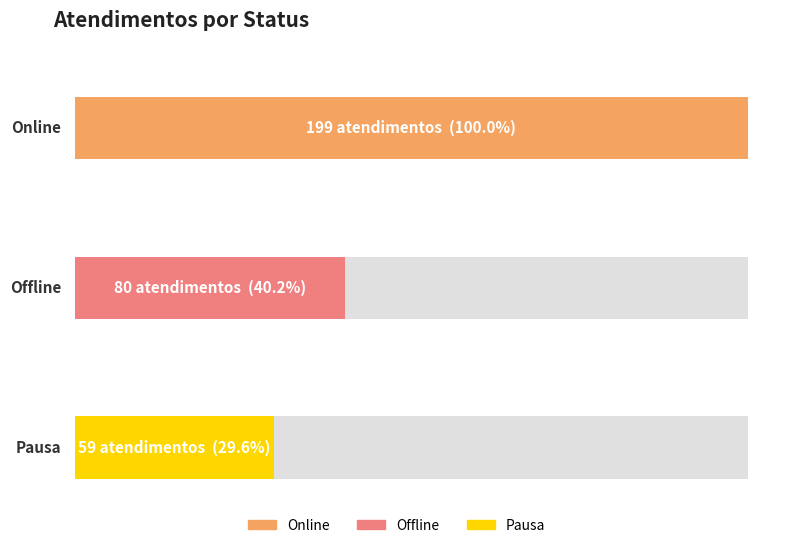

Rank the series by their average value, from highest to lowest.

online, offline, pausa